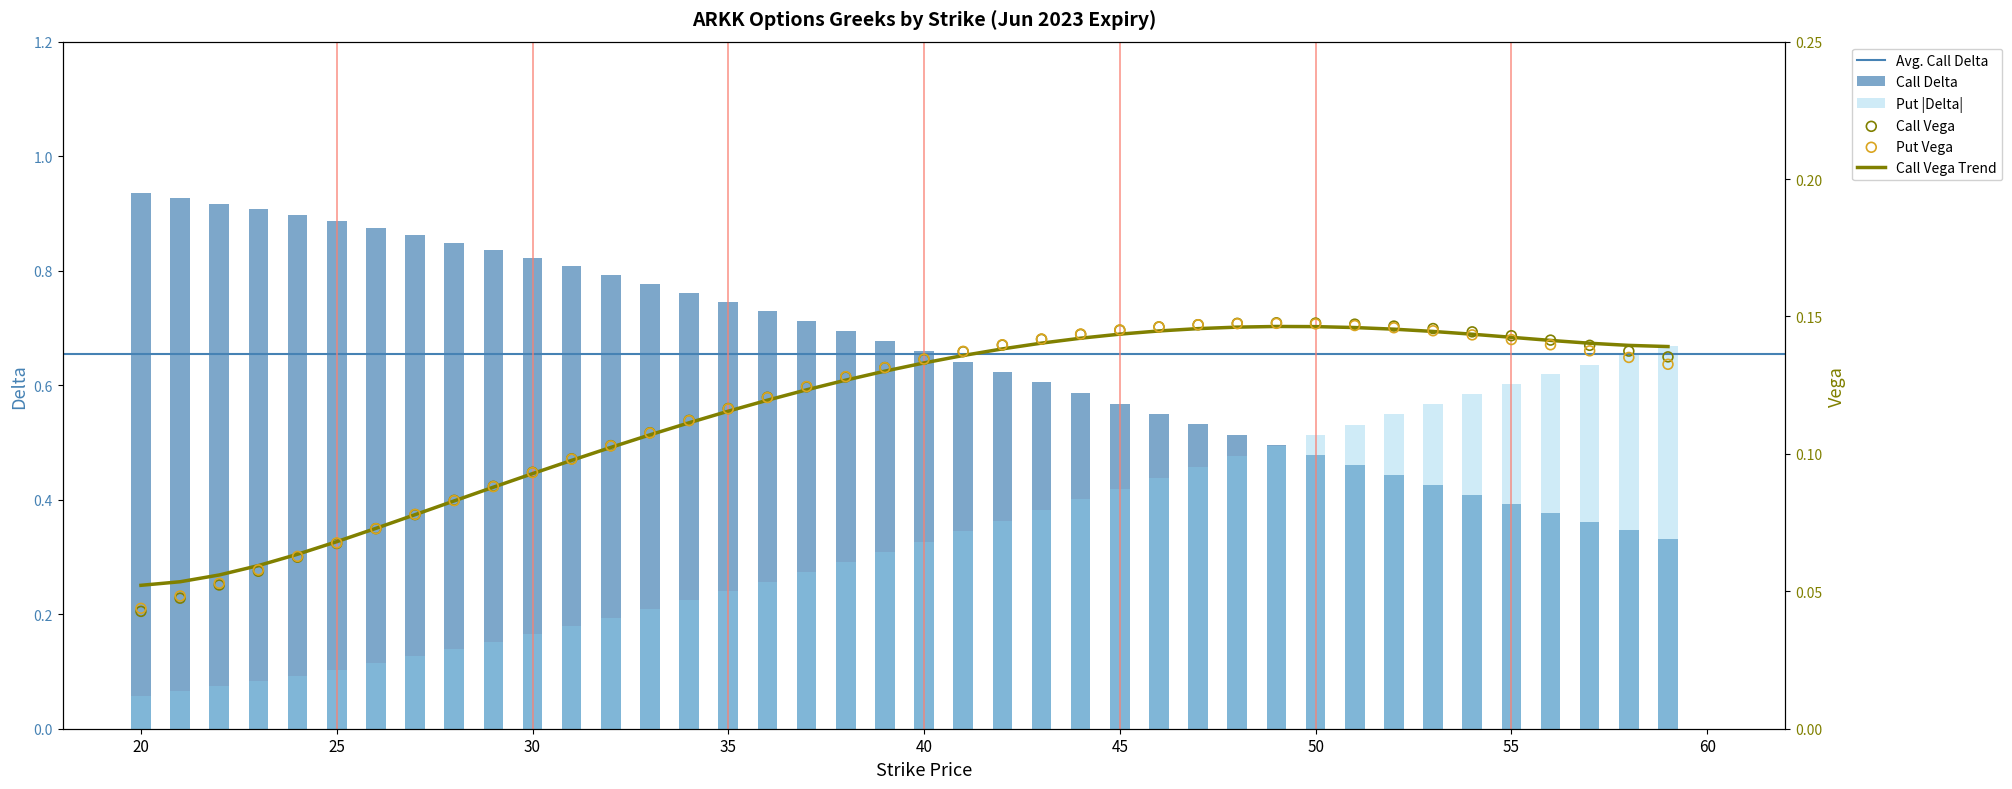

At which category is the sum across all series the highest?

50